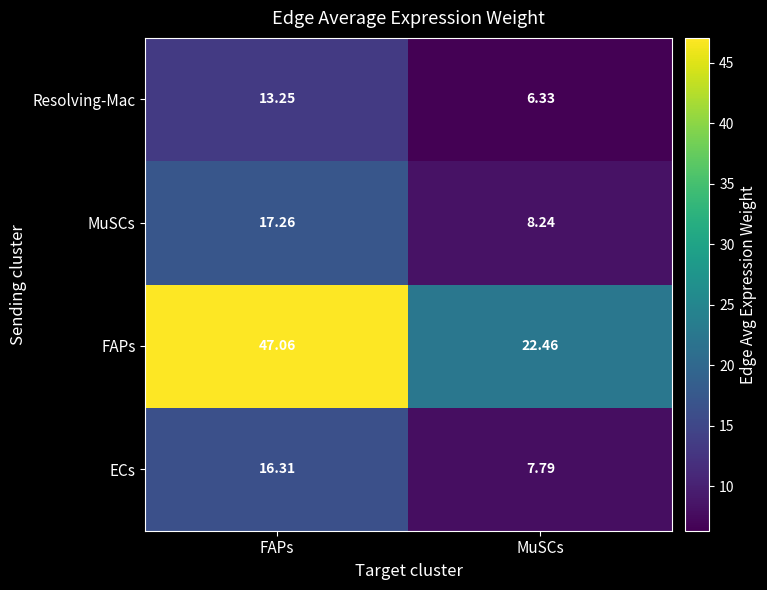

What is the minimum value shown in the chart?

6.3